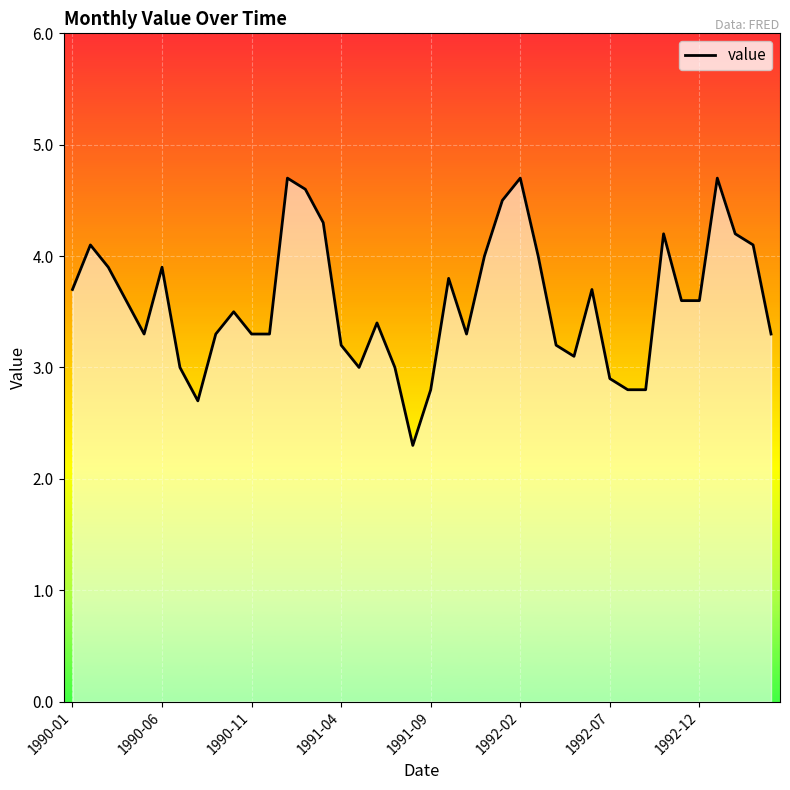

What is the greatest value displayed?

4.7